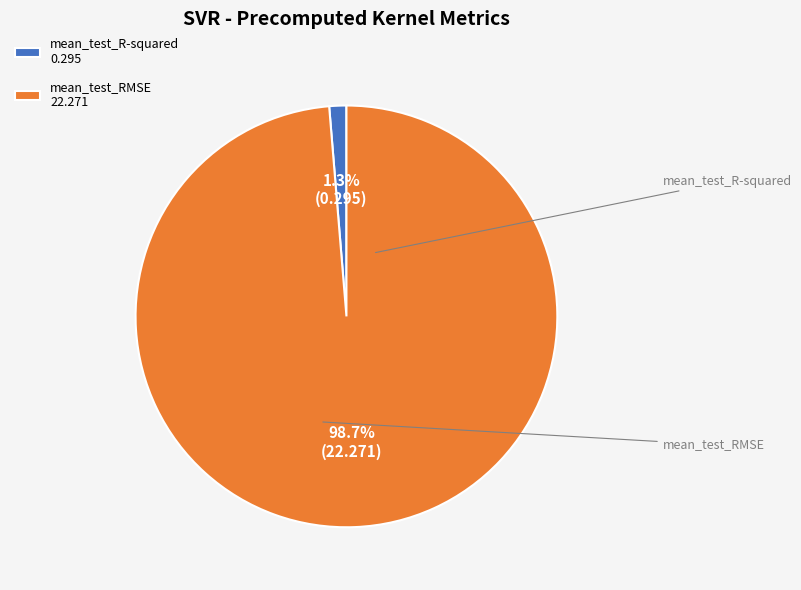

Rank the categories by value from lowest to highest.

mean_test_R-squared, mean_test_RMSE